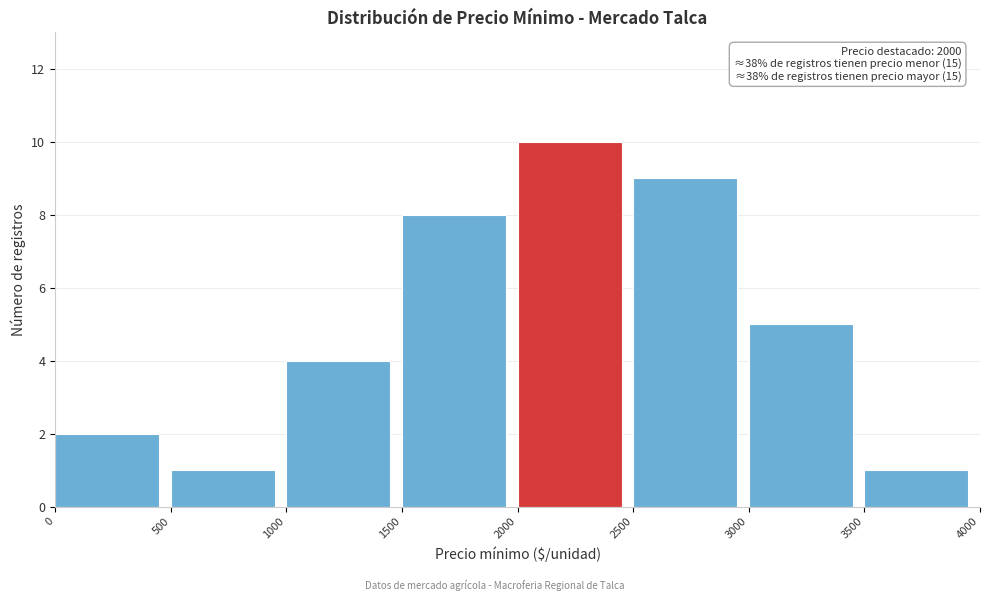

Which range on the x-axis has the tallest bar?

2000 to 2500